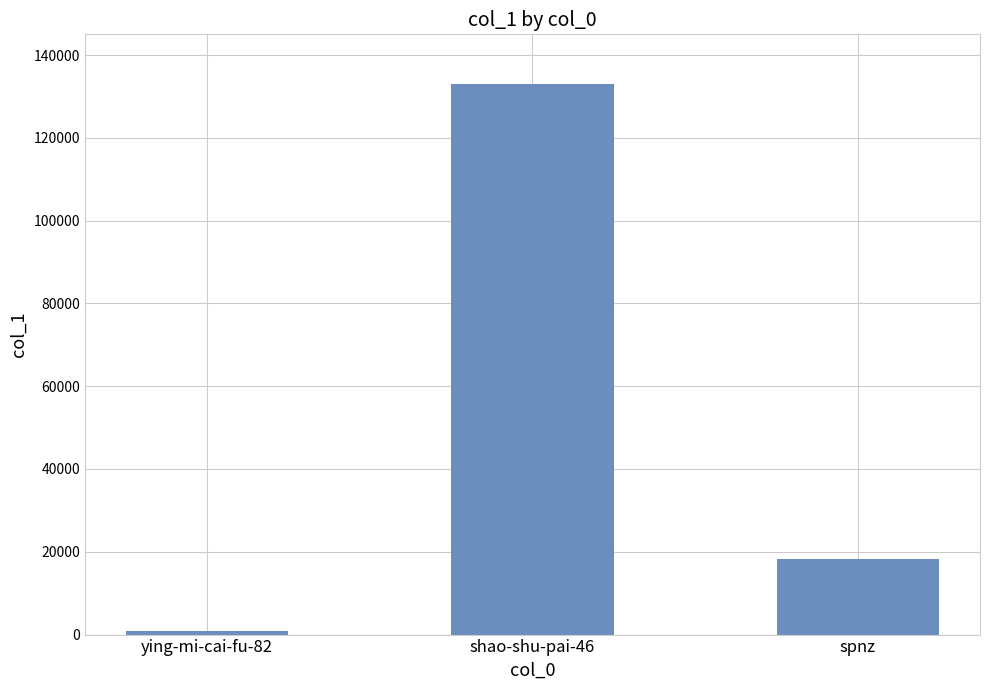

What is the change in value from shao-shu-pai-46 to spnz?

-114727